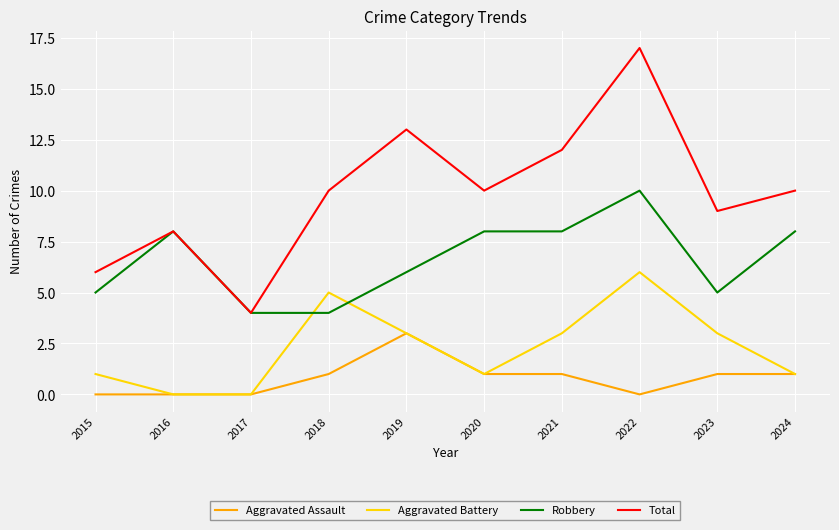

Rank the series by their average value, from highest to lowest.

Total, Robbery, Aggravated Battery, Aggravated Assault